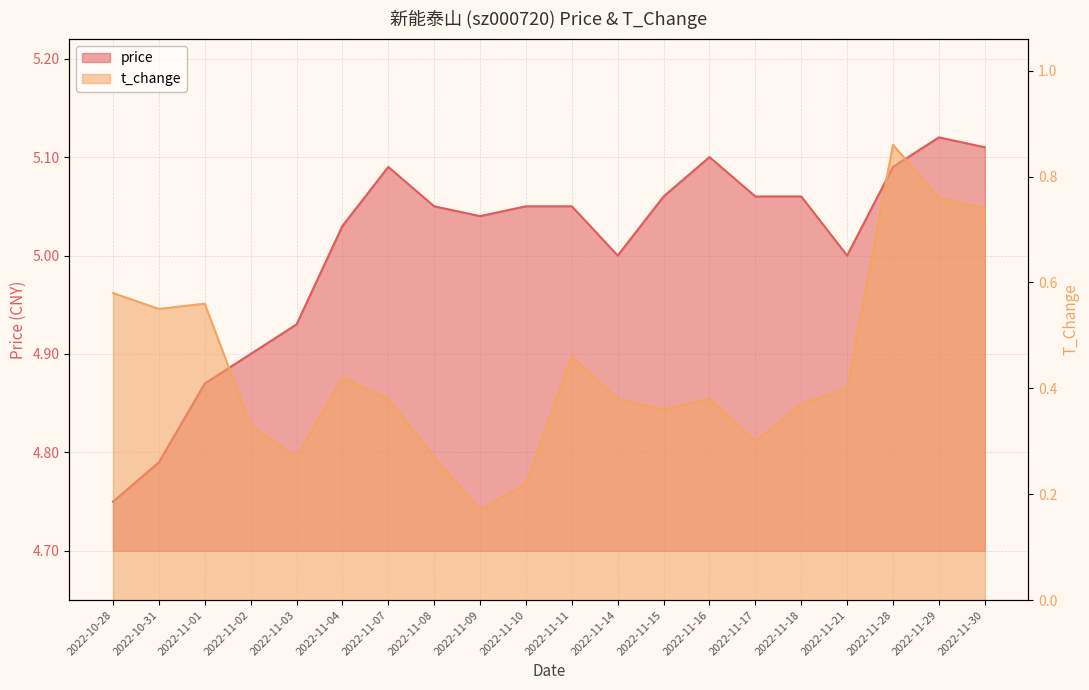

What position from the left is 2022-11-15?

13